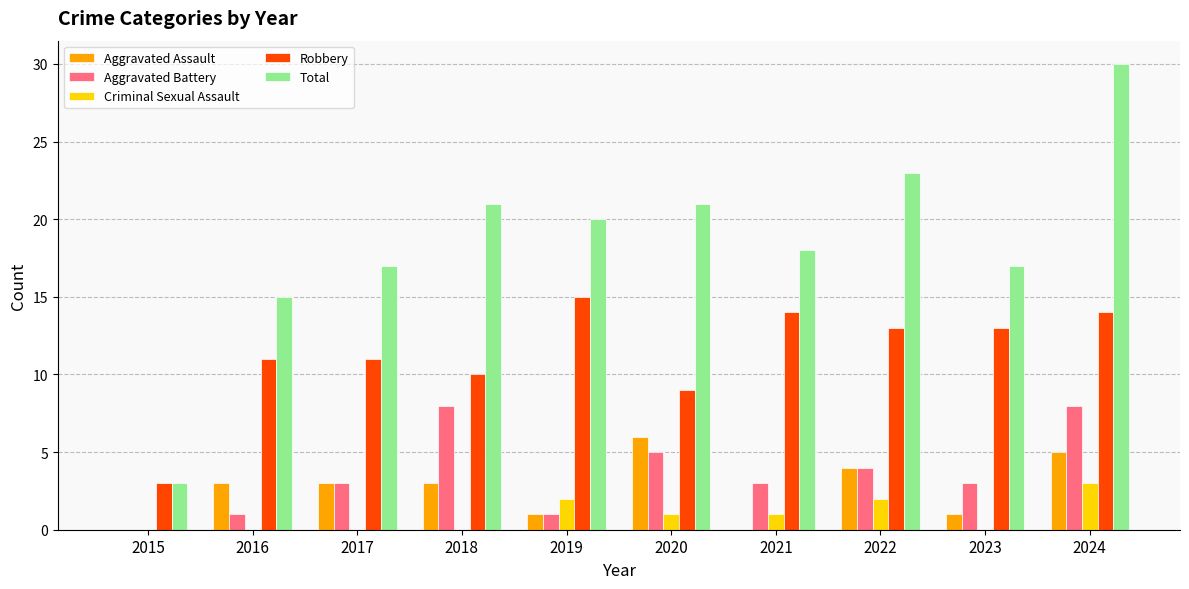

What is the sum of all Aggravated Battery values?

36